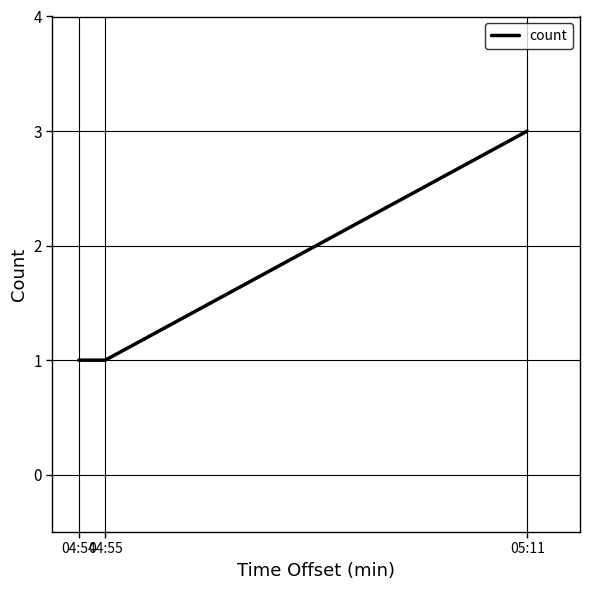

How many series are shown in this chart?

1